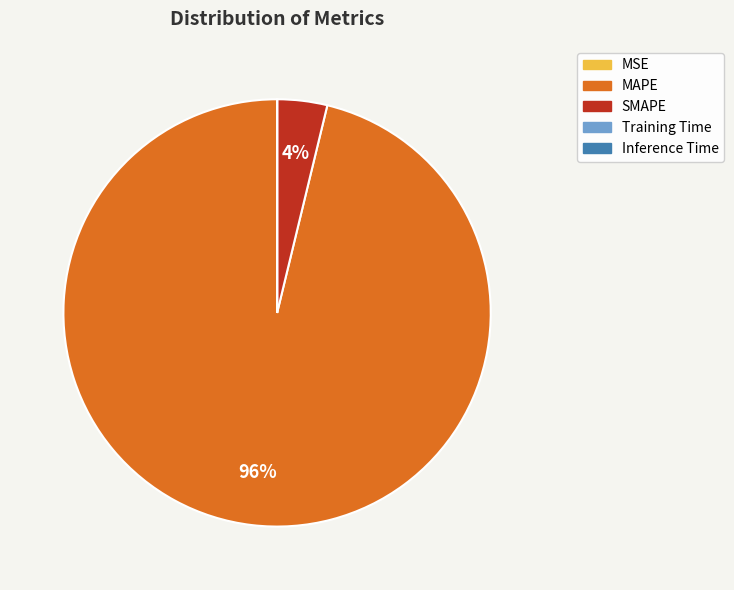

Which category has the biggest portion of the pie?

MAPE